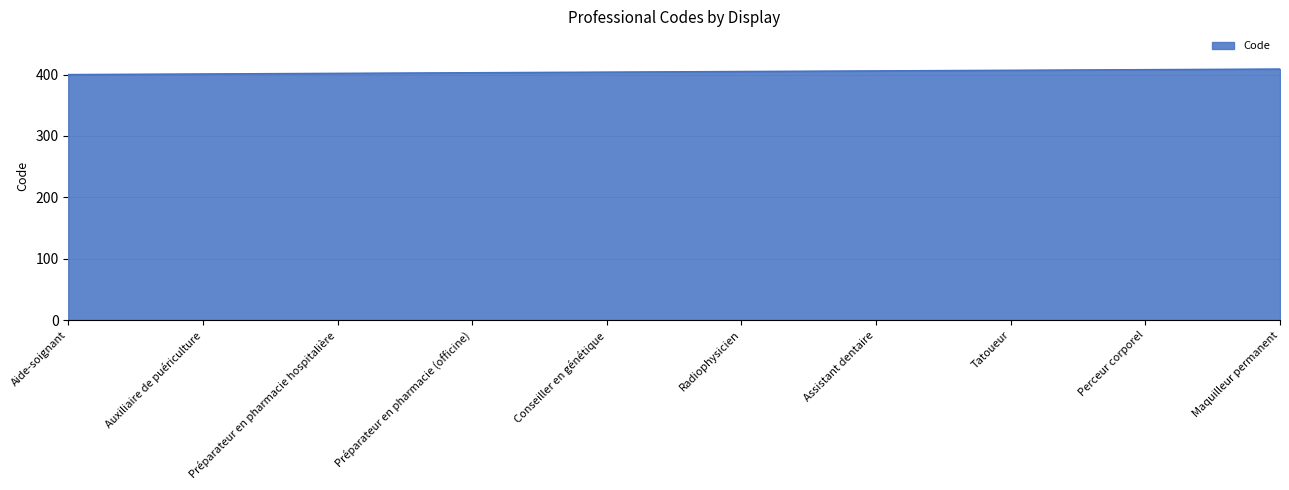

True or false: the data shows 210 at Préparateur en pharmacie (officine).

False